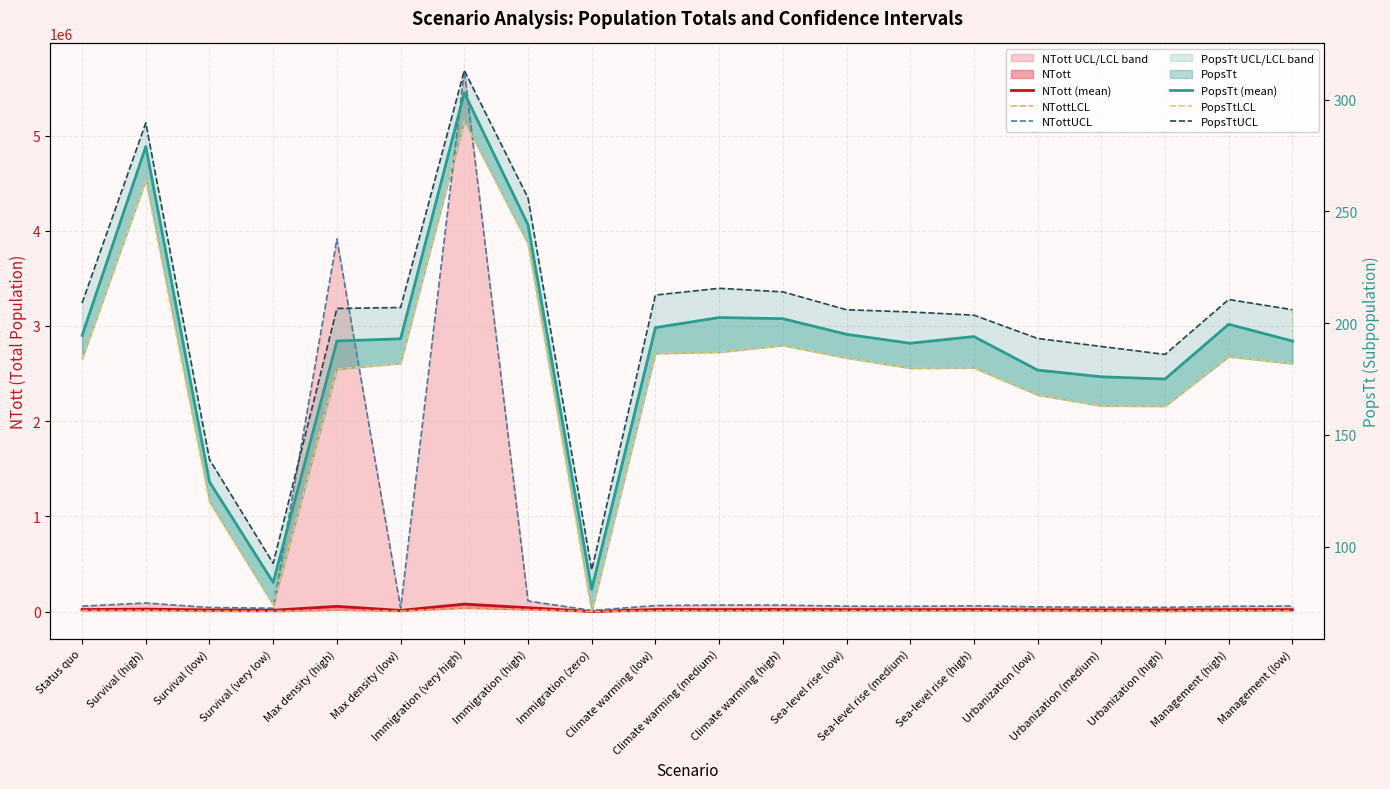

Reading right to left, what are all the values shown in this chart?

NTott (mean): Management (low)=20786.0	Management (high)=21671.0	Urbanization (high)=18070.0	Urbanization (medium)=18469.0	Urbanization (low)=19140.0	Sea-level rise (high)=21794.0	Sea-level rise (medium)=21124.0	Sea-level rise (low)=21243.0	Climate warming (high)=22686.0	Climate warming (medium)=21686.0	Climate warming (low)=22314.0	Immigration (zero)=1526.0	Immigration (high)=41039.0	Immigration (very high)=79156.0	Max density (low)=12570.0	Max density (high)=55618.0	Survival (very low)=14476.0	Survival (low)=17648.0	Survival (high)=26516.0	Status quo=21822.0
NTottLCL: Management (low)=10688.0	Management (high)=9843.0	Urbanization (high)=5402.0	Urbanization (medium)=6906.0	Urbanization (low)=8594.0	Sea-level rise (high)=9632.0	Sea-level rise (medium)=10357.0	Sea-level rise (low)=10743.0	Climate warming (high)=10545.0	Climate warming (medium)=9671.0	Climate warming (low)=10744.0	Immigration (zero)=910.0	Immigration (high)=21546.0	Immigration (very high)=39529.0	Max density (low)=5757.0	Max density (high)=18517.0	Survival (very low)=4699.0	Survival (low)=6236.0	Survival (high)=13000.0	Status quo=11320.0
NTottUCL: Management (low)=58966.0	Management (high)=55531.0	Urbanization (high)=45432.0	Urbanization (medium)=46758.0	Urbanization (low)=49813.0	Sea-level rise (high)=61331.0	Sea-level rise (medium)=55519.0	Sea-level rise (low)=57420.0	Climate warming (high)=68861.0	Climate warming (medium)=69588.0	Climate warming (low)=63834.0	Immigration (zero)=12407.0	Immigration (high)=111954.0	Immigration (very high)=5683369.0	Max density (low)=37108.0	Max density (high)=3913484.0	Survival (very low)=35737.0	Survival (low)=43642.0	Survival (high)=90804.0	Status quo=57522.0
PopsTt (mean): Management (low)=192.0	Management (high)=199.5	Urbanization (high)=175.0	Urbanization (medium)=176.0	Urbanization (low)=179.0	Sea-level rise (high)=194.0	Sea-level rise (medium)=191.0	Sea-level rise (low)=195.0	Climate warming (high)=202.0	Climate warming (medium)=202.5	Climate warming (low)=198.0	Immigration (zero)=81.0	Immigration (high)=244.0	Immigration (very high)=303.0	Max density (low)=193.0	Max density (high)=192.0	Survival (very low)=84.0	Survival (low)=129.0	Survival (high)=279.0	Status quo=194.5
PopsTtLCL: Management (low)=181.8	Management (high)=185.0	Urbanization (high)=162.8	Urbanization (medium)=163.0	Urbanization (low)=167.8	Sea-level rise (high)=180.0	Sea-level rise (medium)=179.8	Sea-level rise (low)=184.4	Climate warming (high)=190.0	Climate warming (medium)=187.0	Climate warming (low)=186.4	Immigration (zero)=71.0	Immigration (high)=235.4	Immigration (very high)=290.4	Max density (low)=182.0	Max density (high)=179.4	Survival (very low)=74.0	Survival (low)=120.0	Survival (high)=264.0	Status quo=184.0
PopsTtUCL: Management (low)=206.0	Management (high)=210.6	Urbanization (high)=186.0	Urbanization (medium)=189.6	Urbanization (low)=193.2	Sea-level rise (high)=203.6	Sea-level rise (medium)=205.0	Sea-level rise (low)=206.0	Climate warming (high)=214.0	Climate warming (medium)=215.6	Climate warming (low)=212.6	Immigration (zero)=89.6	Immigration (high)=256.0	Immigration (very high)=313.0	Max density (low)=207.0	Max density (high)=206.6	Survival (very low)=92.6	Survival (low)=139.0	Survival (high)=289.6	Status quo=209.0